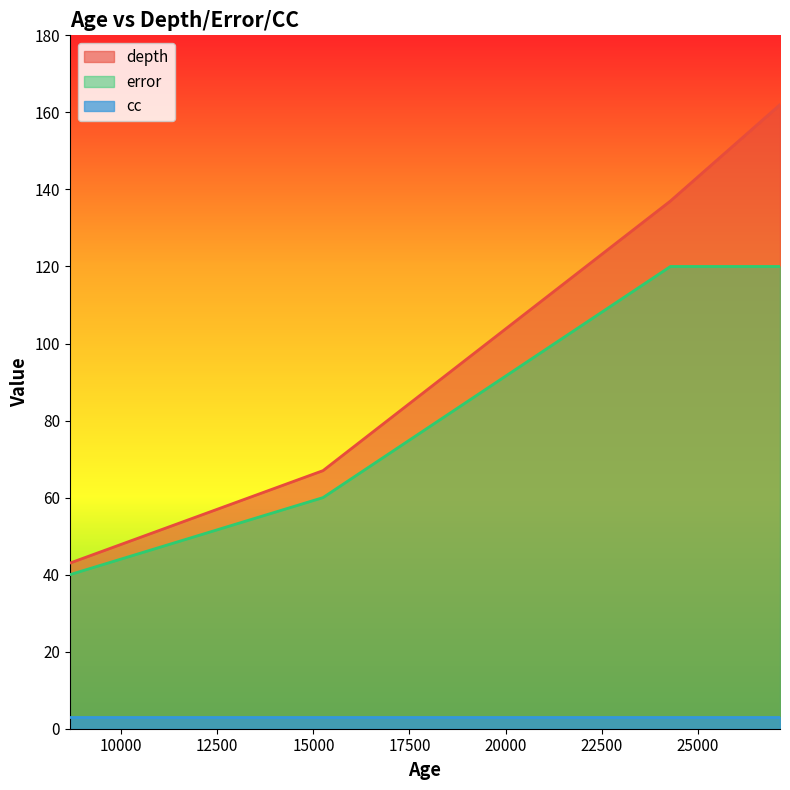

Which series has the largest total across all categories?

depth